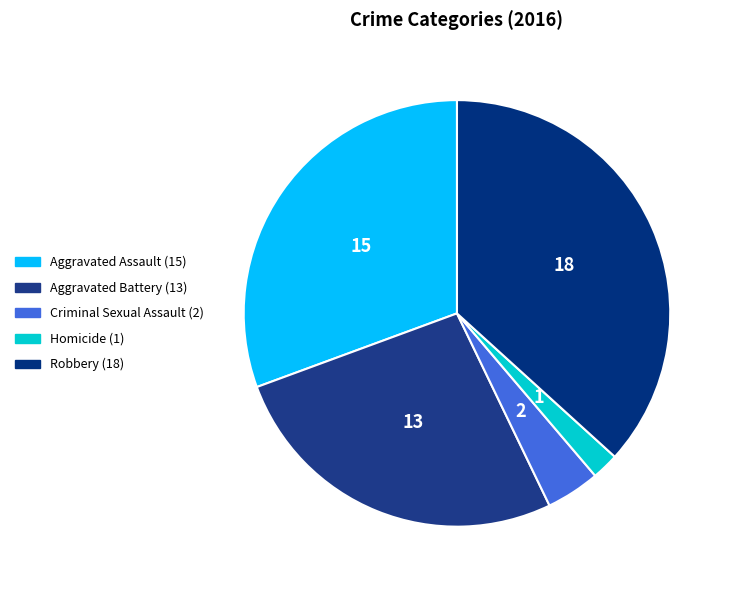

To the nearest percent, what is the difference between the Robbery and Aggravated Assault slice percentages?

6%